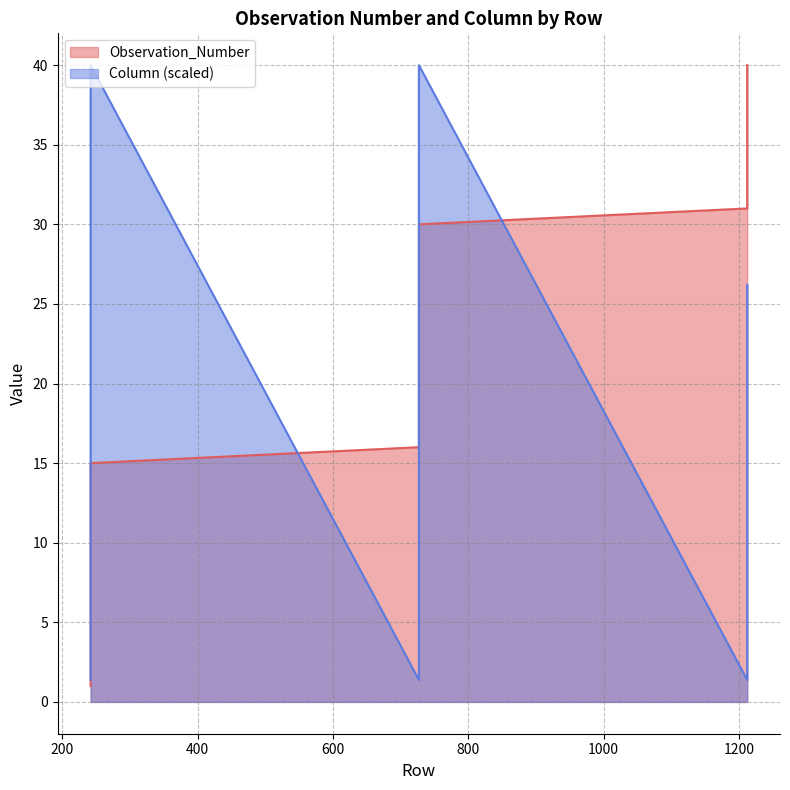

Between which two adjacent categories do Column and Observation_Number first intersect?

242 and 727